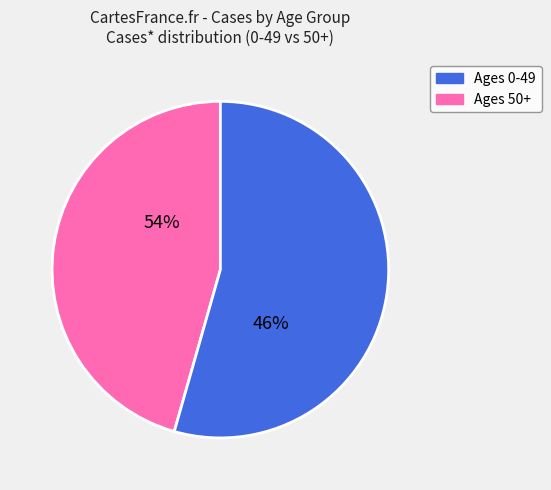

The 20-29 slice represents 7% of the pie. True or false?

False